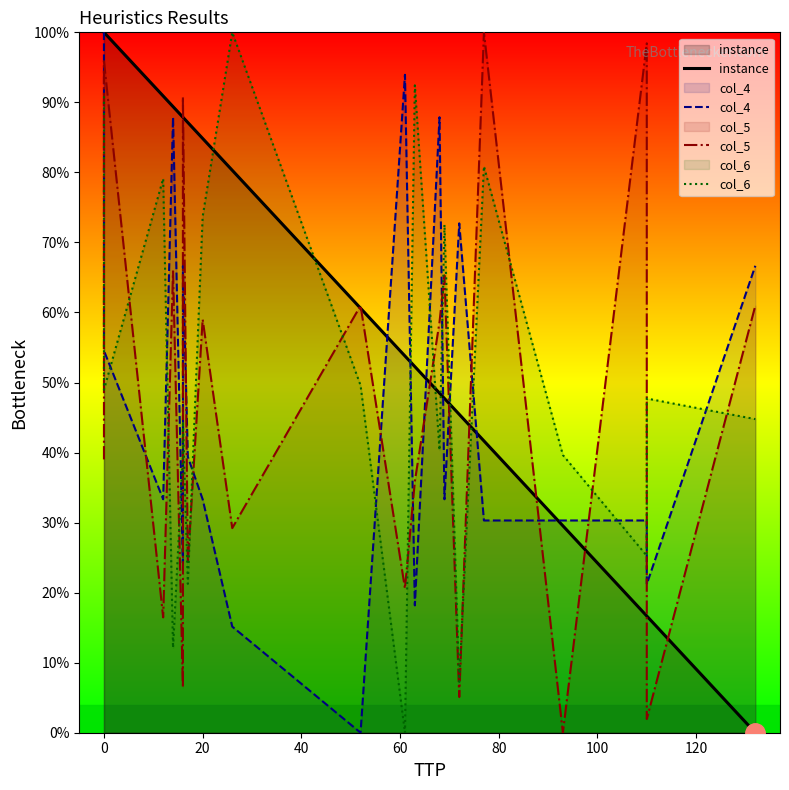

Count the number of data series in this chart.

4